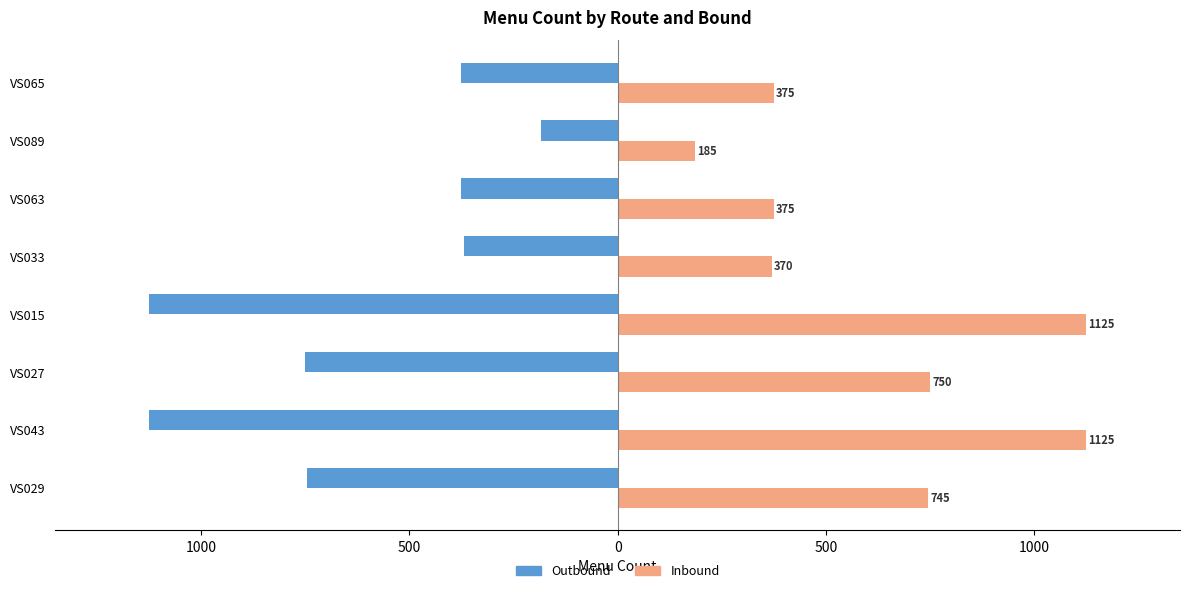

Reading left to right, extract all data points from this chart.

Outbound: -745	-1125	-750	-1125	-370	-375	-185	-375
Inbound: 745	1125	750	1125	370	375	185	375